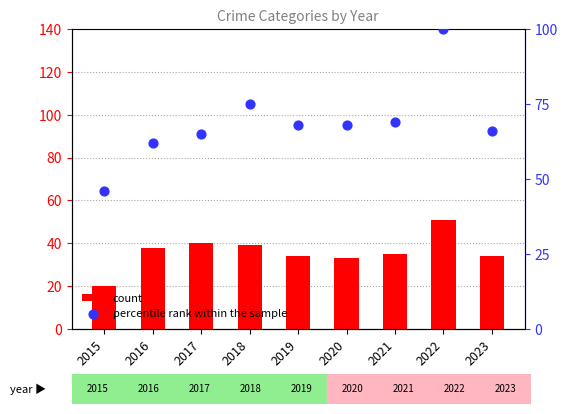

Which series has the largest total across all categories?

percentile rank within the sample